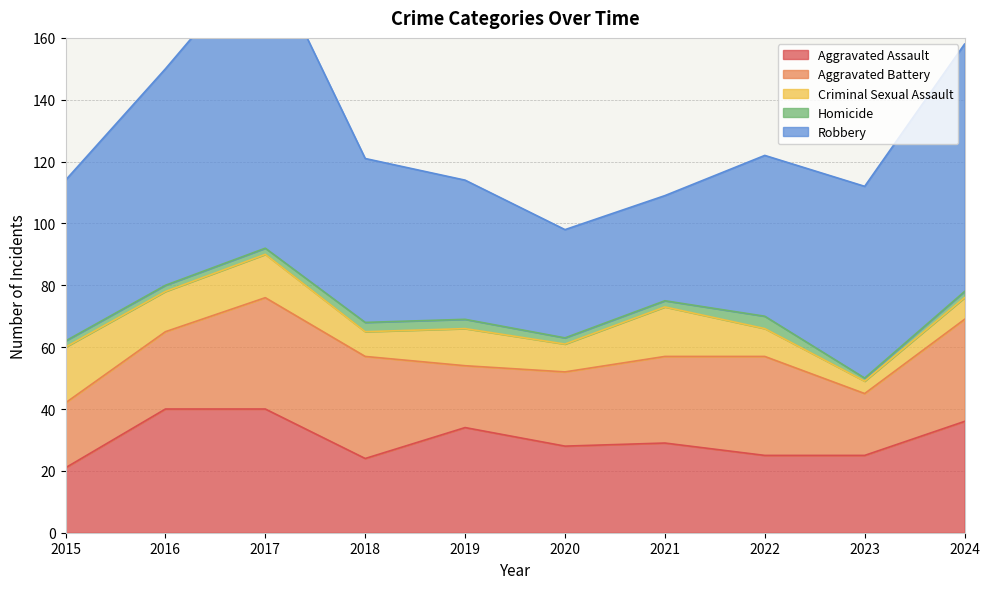

In Robbery, how many points are lower than both neighbors (excluding endpoints)?

1